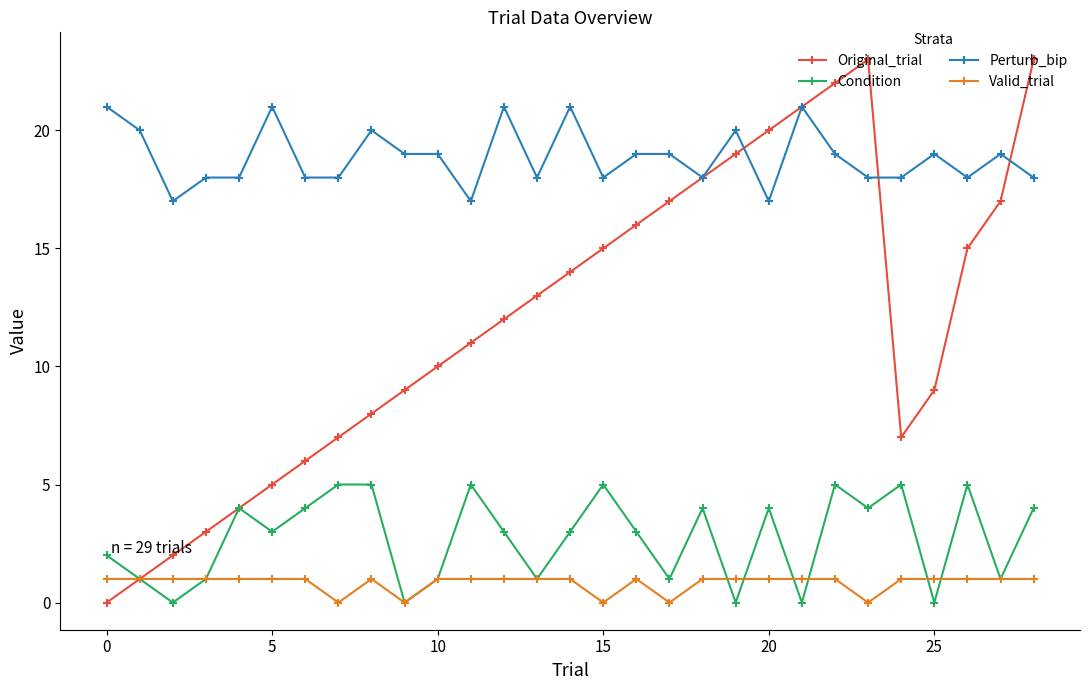

True or false: Perturb_bip has more than 0 points higher than both neighbors.

True